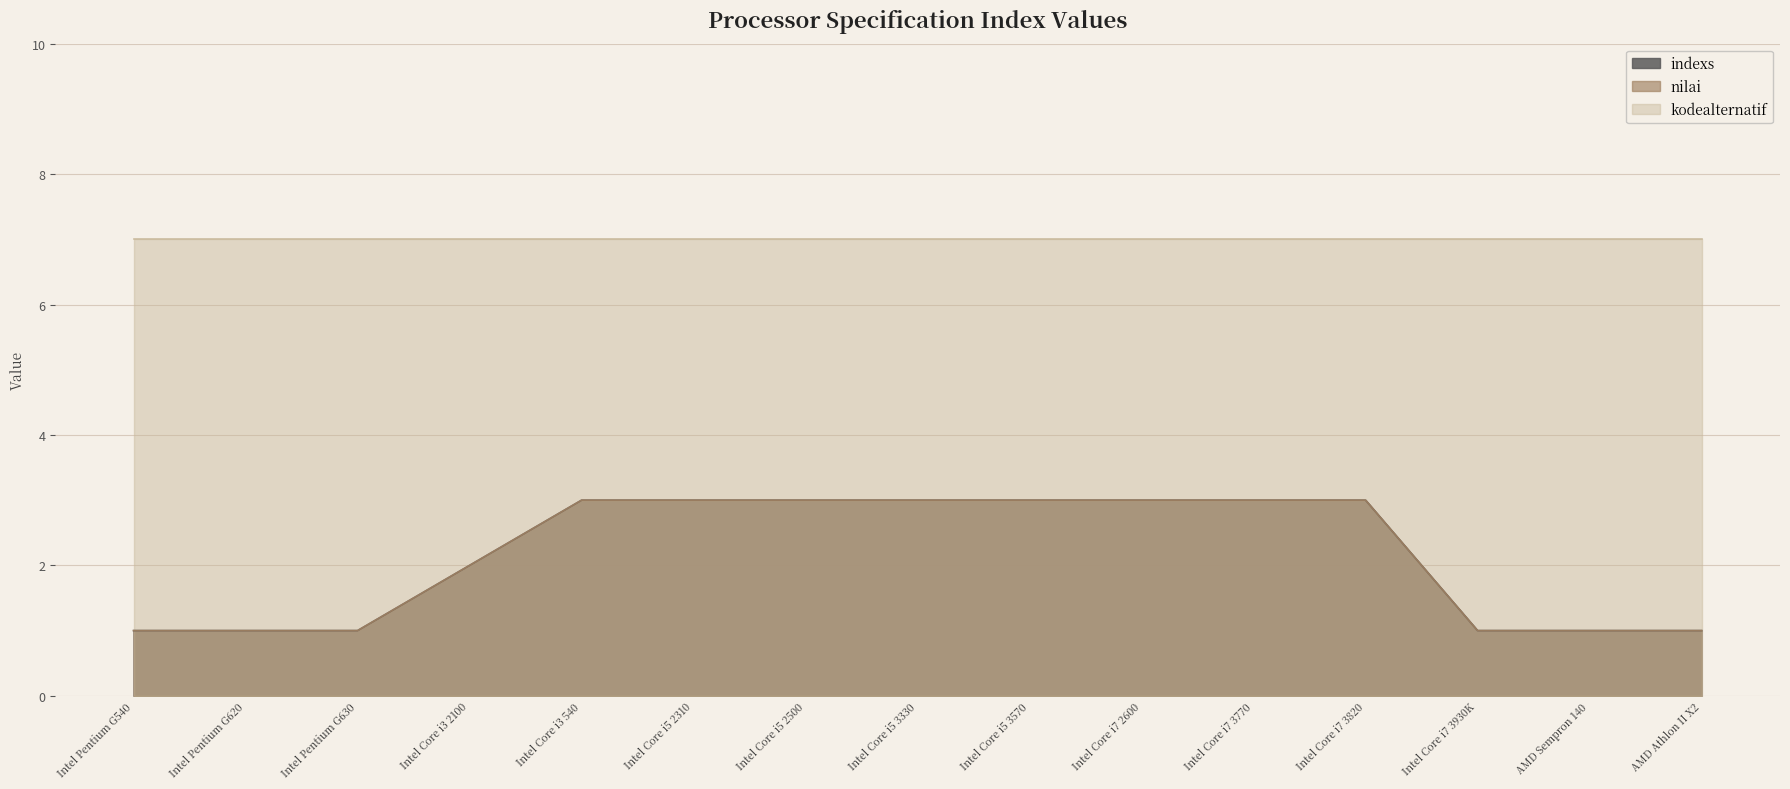

What is the minimum value shown in the chart?

1